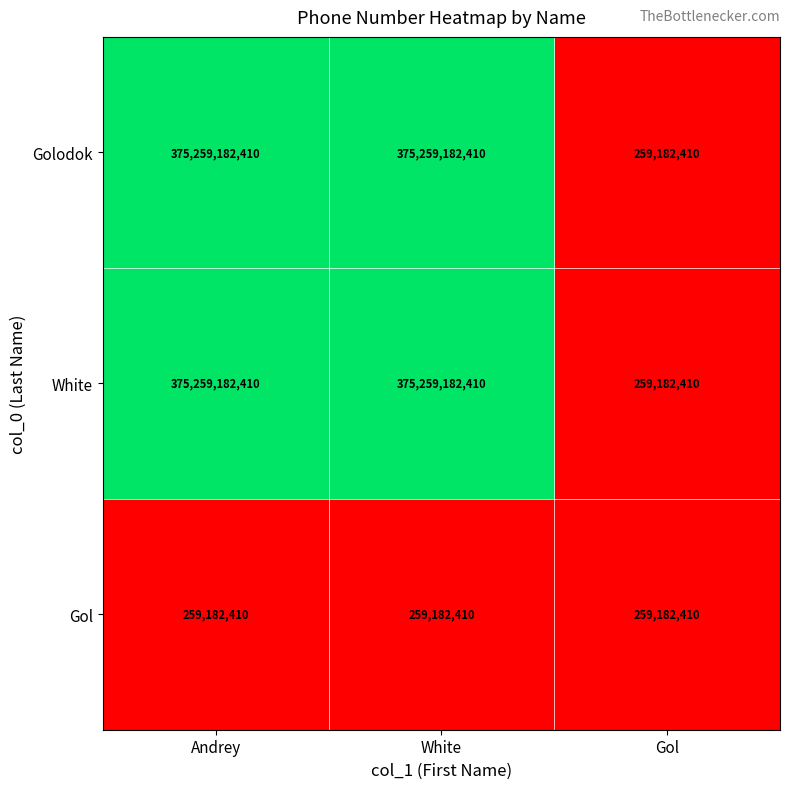

What is the approximate value of Golodok at Andrey, to the nearest 10?

375259182410